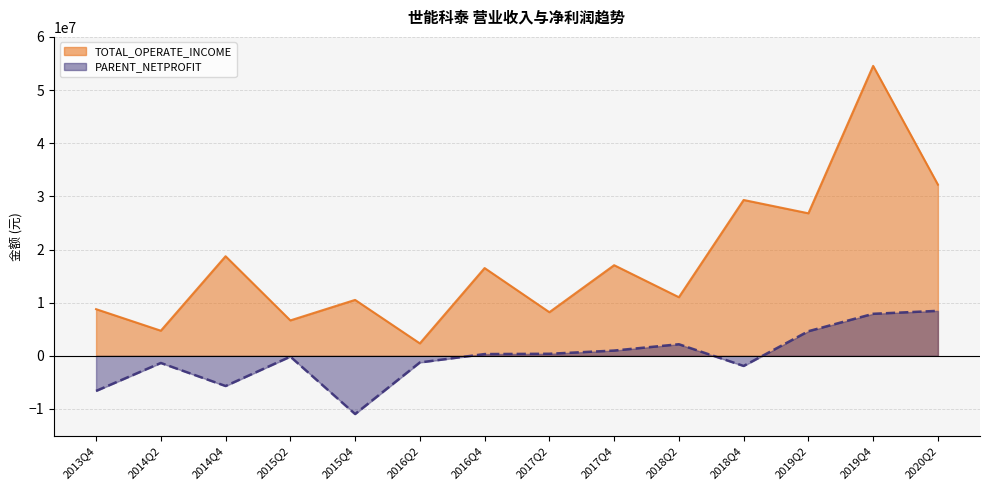

How many lines are shown in the chart?

2